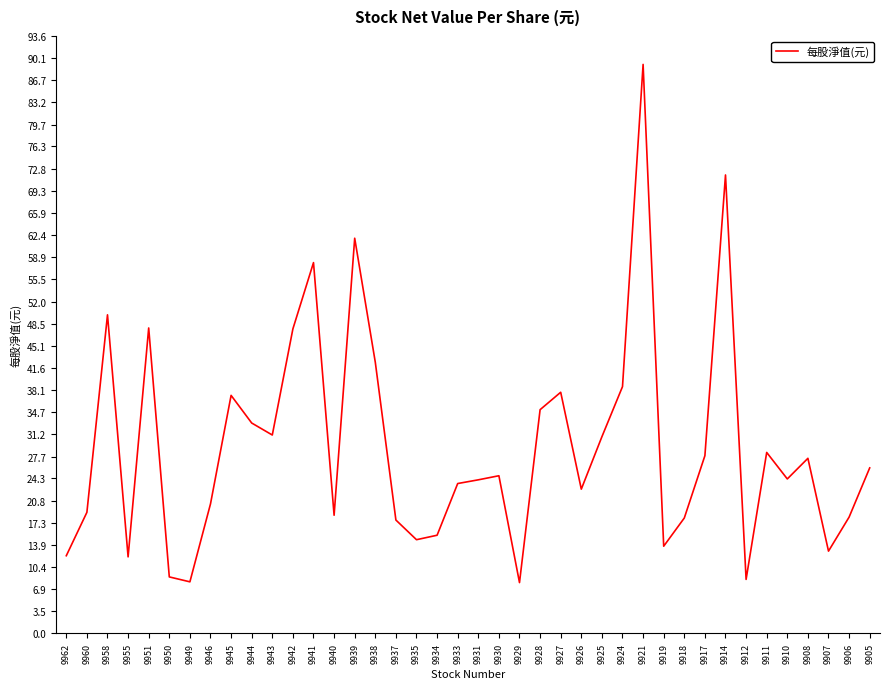

At which category does the chart reach its peak across all series?

9921